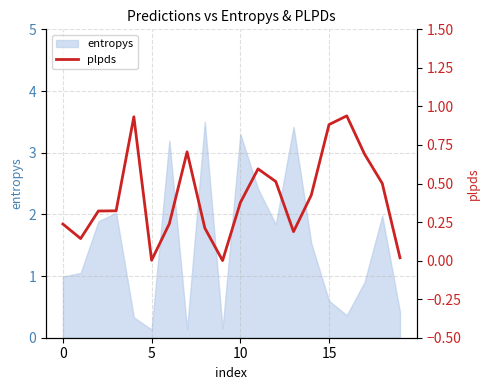

What is the maximum value for entropys?

3.5